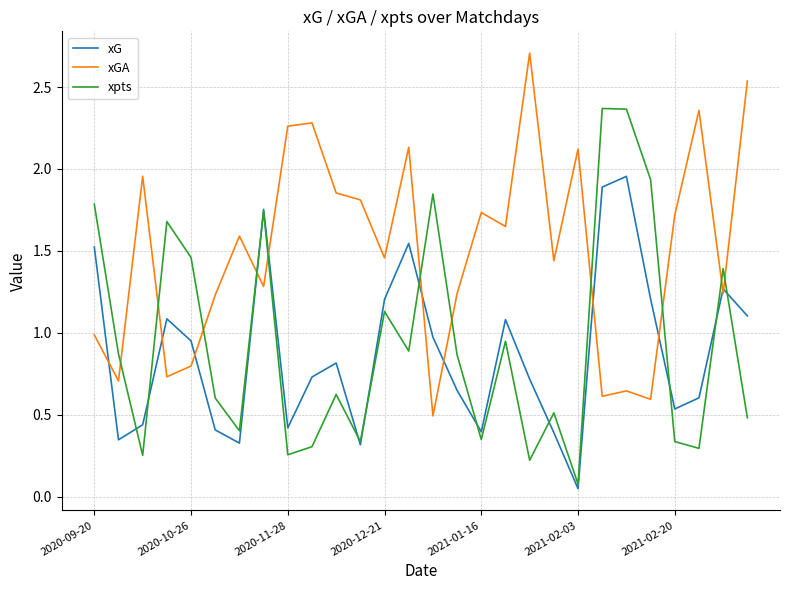

Rank the series by their maximum value, from highest to lowest.

xGA, xpts, xG